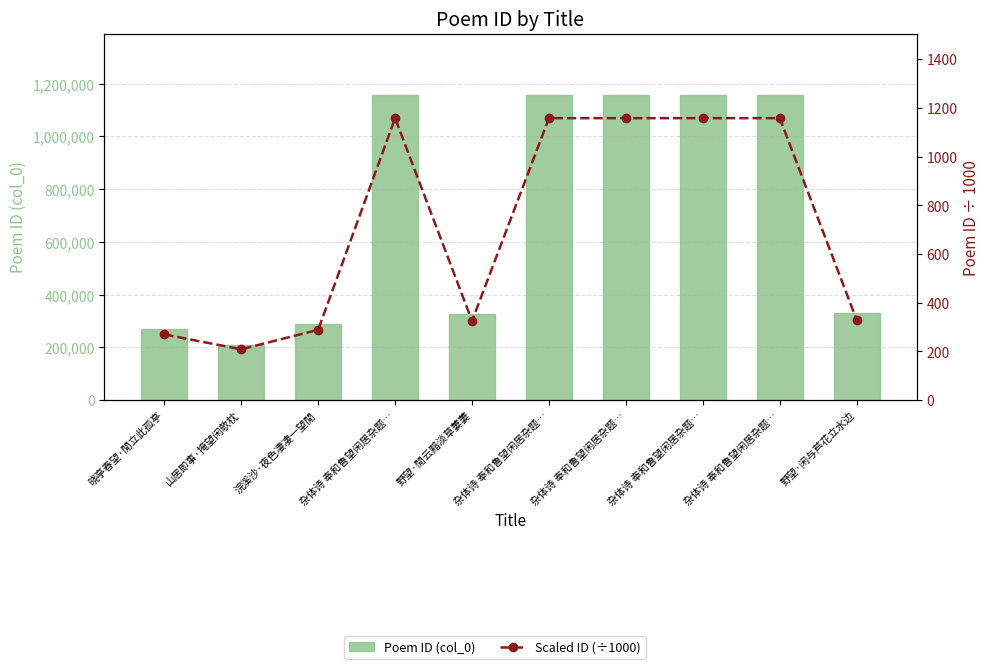

Rank the series by their average value, from lowest to highest.

Scaled ID (÷1000), Poem ID (col_0)